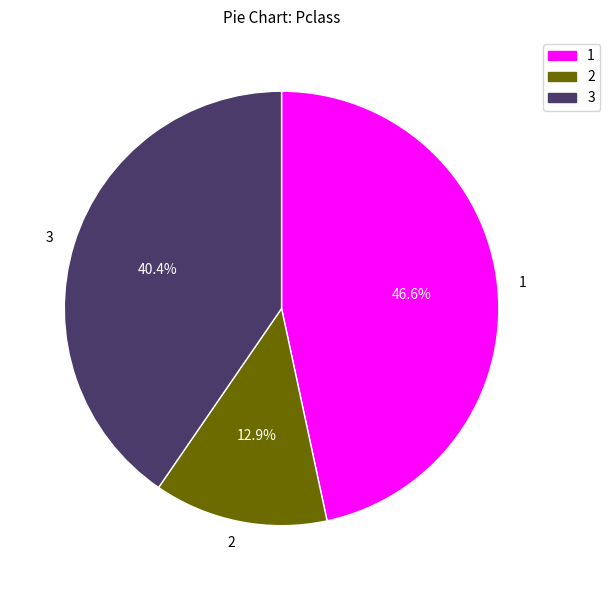

Does 3 account for over 50% of the chart?

No